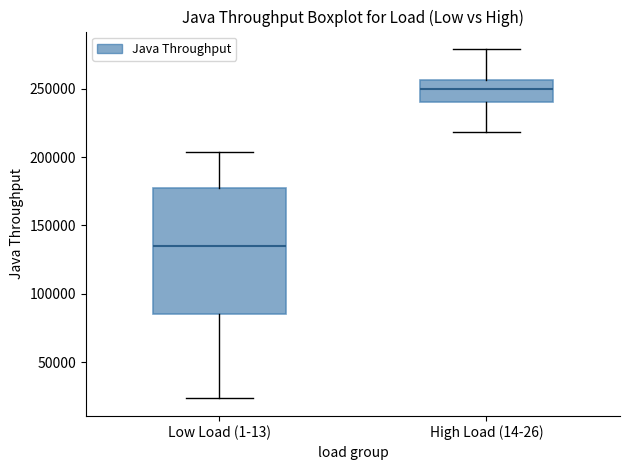

Reading left to right, transcribe this box plot: for each box, give where its median line is, the range the box spans, and where its two whiskers end, as read against the y-axis. The values are not printed on the chart, so give them approximately, as read against the axis.

Low Load (1-13): median 135000, box 85000 to 180000, whiskers 25000 to 205000
High Load (14-26): median 250000, box 240000 to 255000, whiskers 220000 to 280000